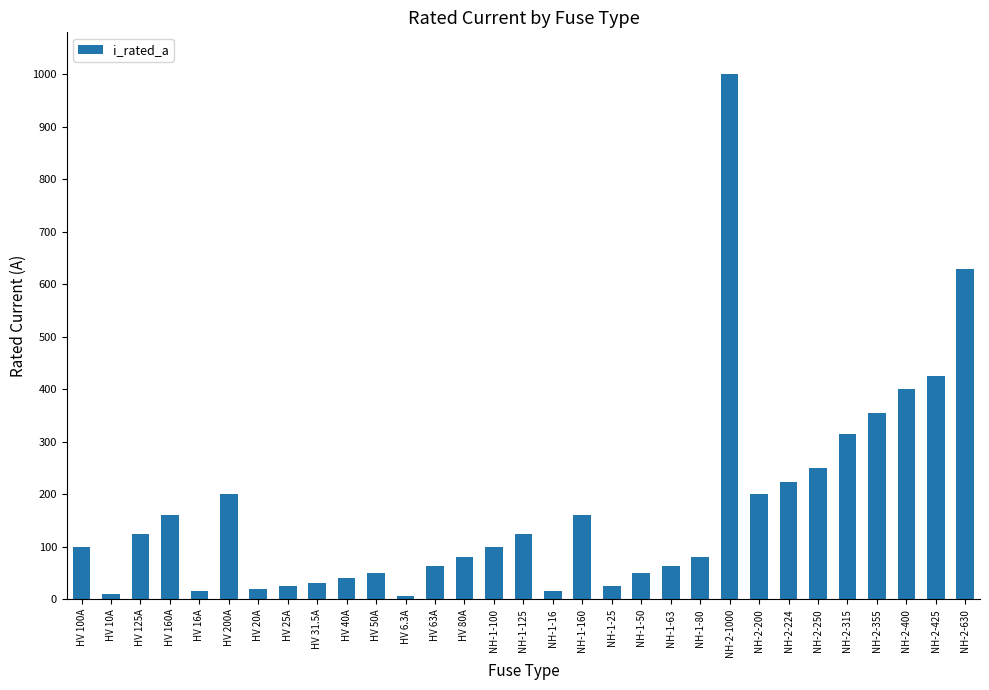

What is the ratio of the value at NH-1-63 to the value at NH-2-200?

0.3